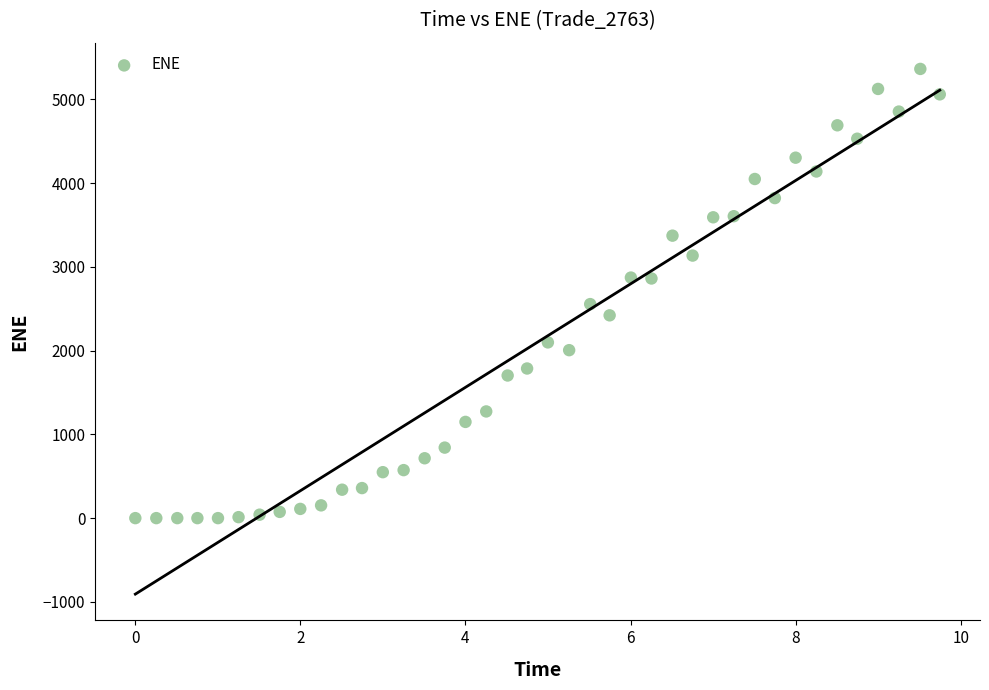

What is the range of Y values (max minus min)?

5365.0